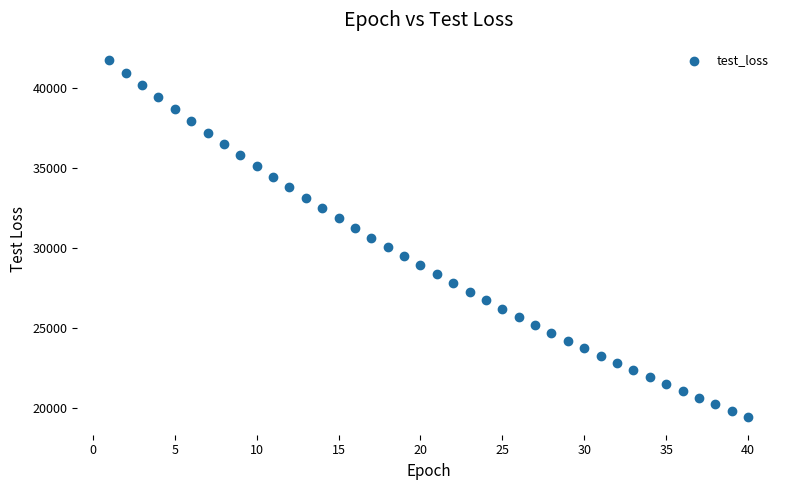

What is the range of X values (max minus min)?

39.0